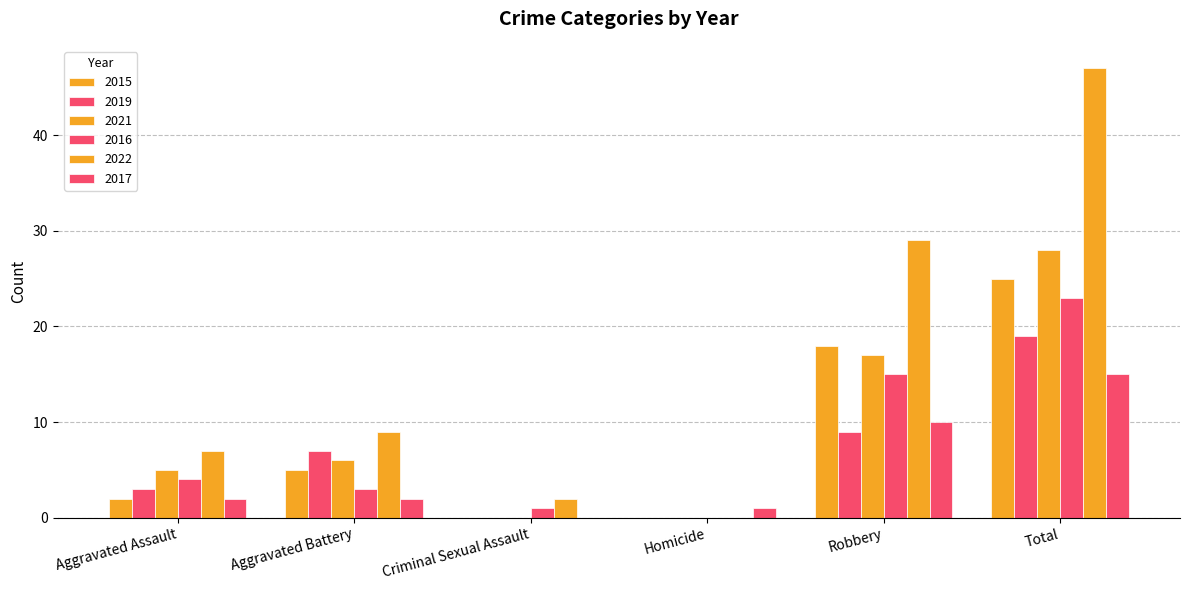

Count the number of data series in this chart.

6